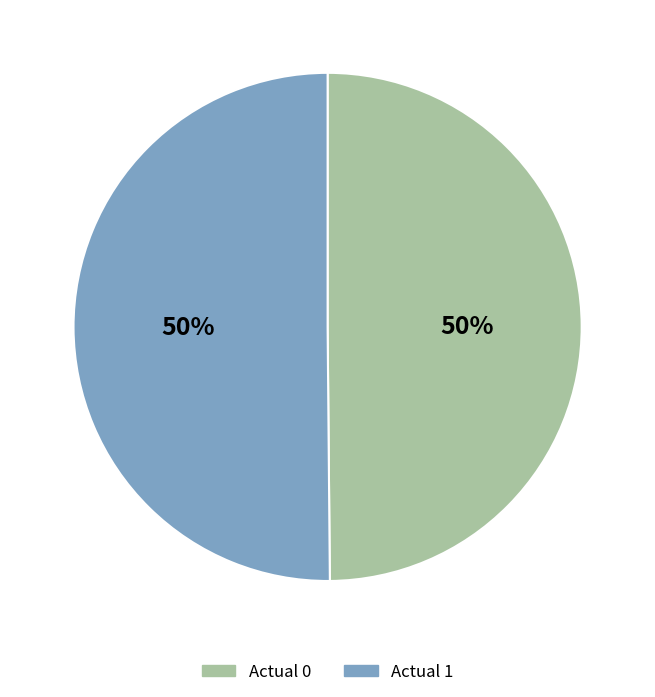

To the nearest percent, what percentage of the pie is Actual 0?

50%